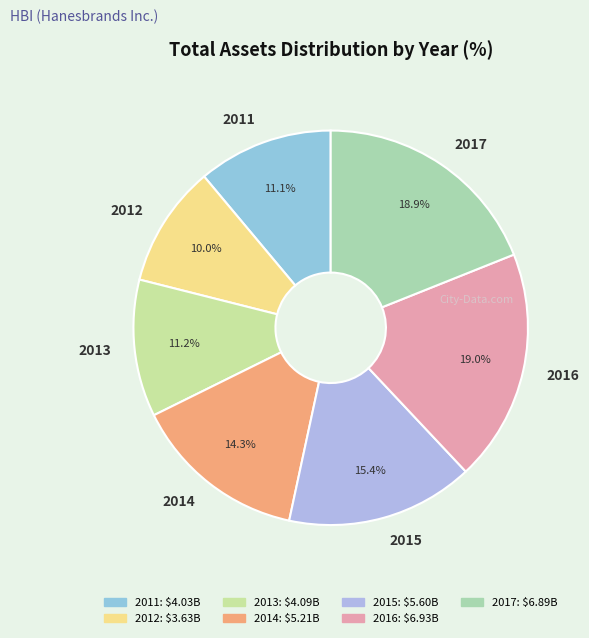

How much of the chart is everything except 2014?

85.7%